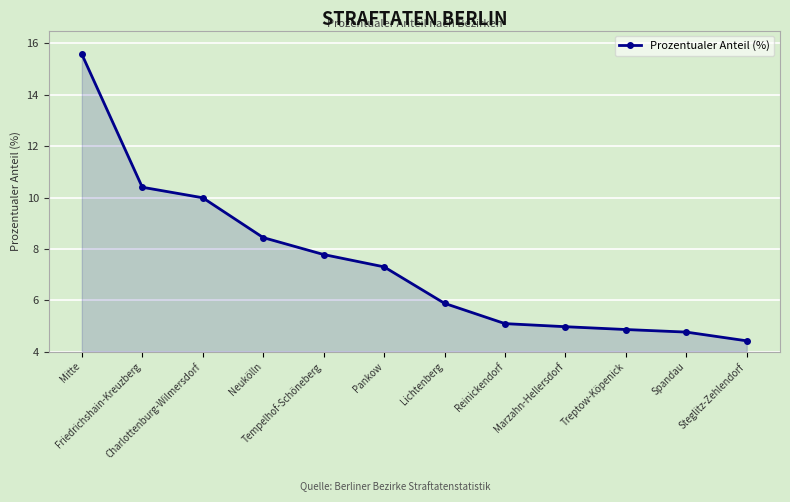

Rank the categories by value from lowest to highest.

Steglitz-Zehlendorf, Spandau, Treptow-Köpenick, Marzahn-Hellersdorf, Reinickendorf, Lichtenberg, Pankow, Tempelhof-Schöneberg, Neukölln, Charlottenburg-Wilmersdorf, Friedrichshain-Kreuzberg, Mitte